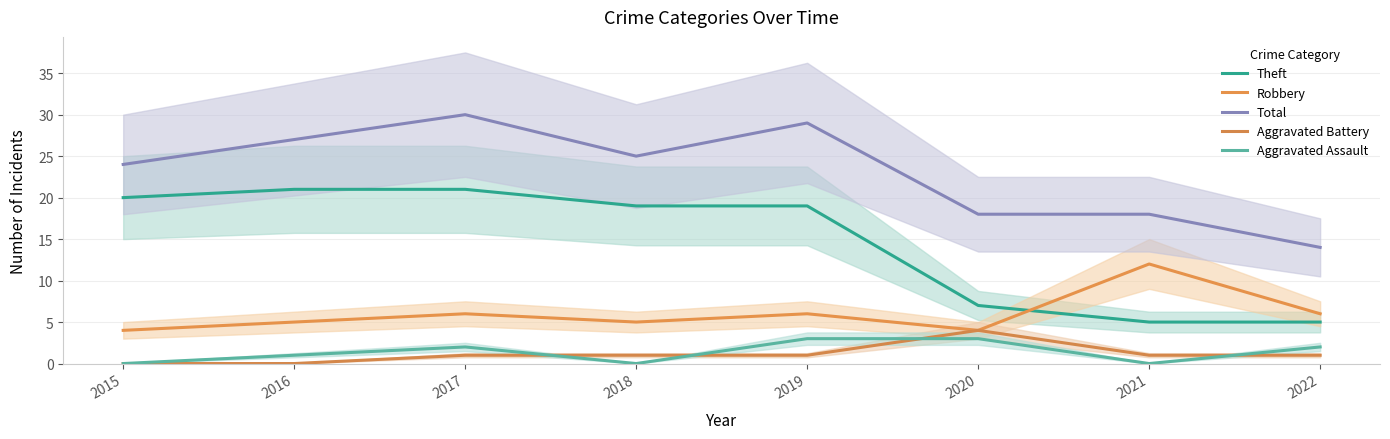

How many interior local peaks does the Robbery series have?

3